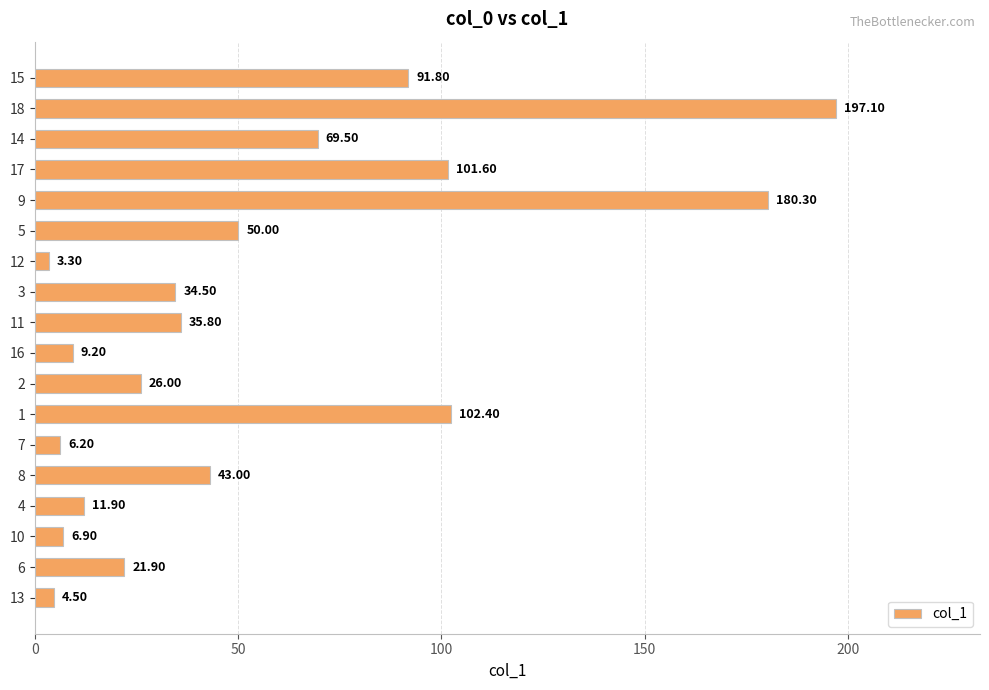

What is the average value?

55.3